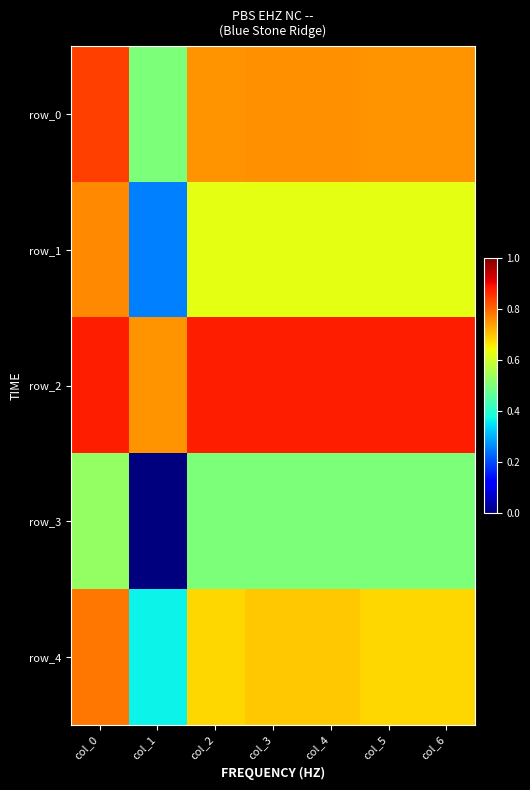

What is the spread (max minus min) of values at col_4?

0.4